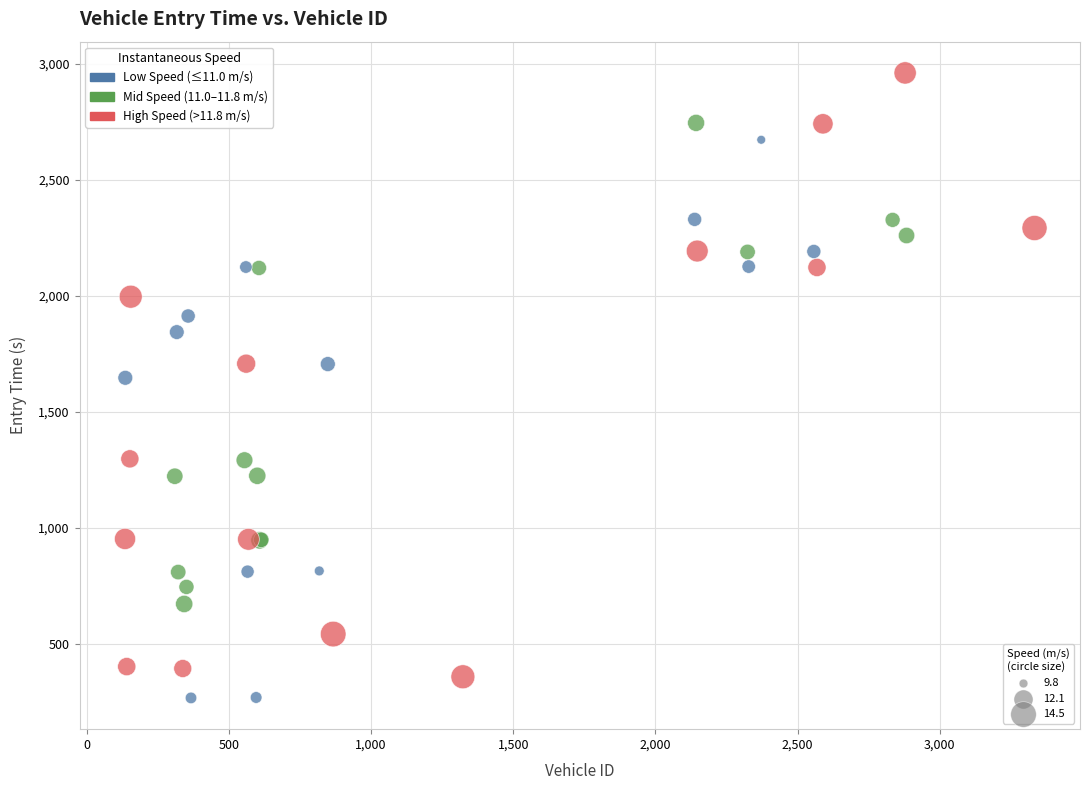

What Y value in the scatter plot is closest to 1613?

1646.7